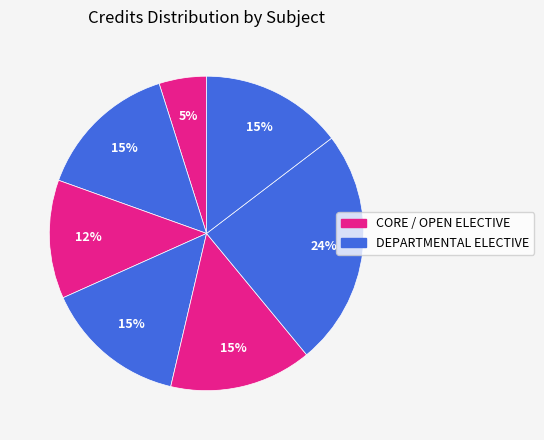

How many segments does this pie chart have?

7